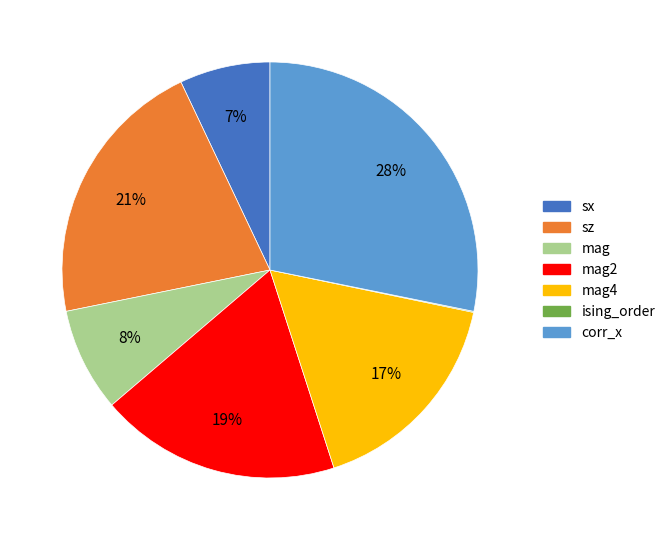

Combined, do mag and sx account for over 50%?

No